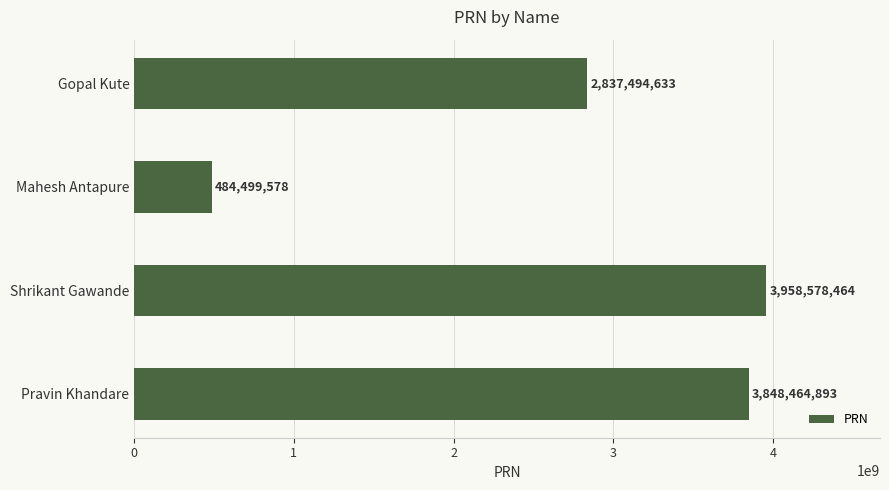

What position from the bottom is Gopal Kute?

4